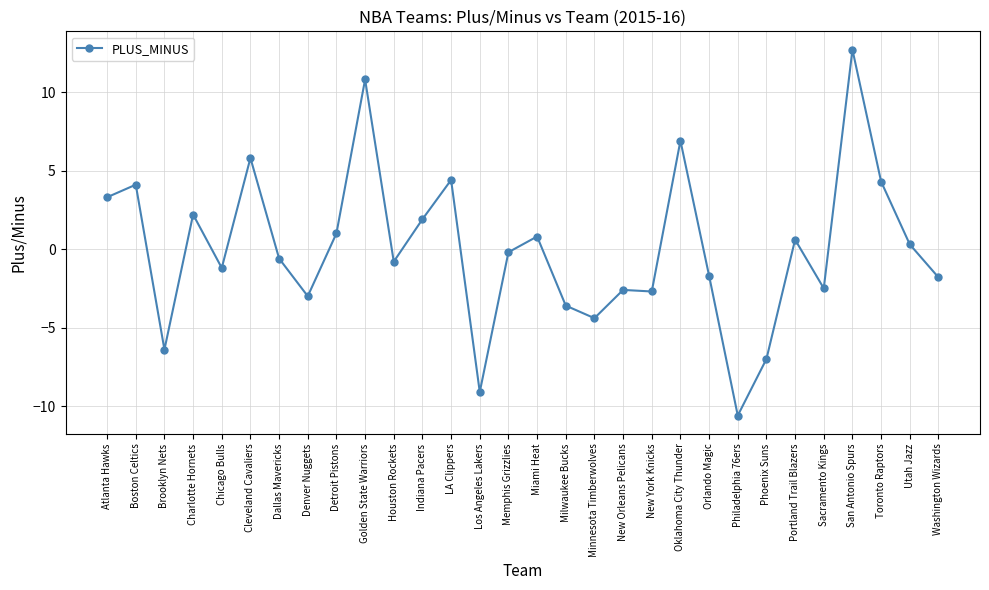

How many lines are shown in the chart?

1